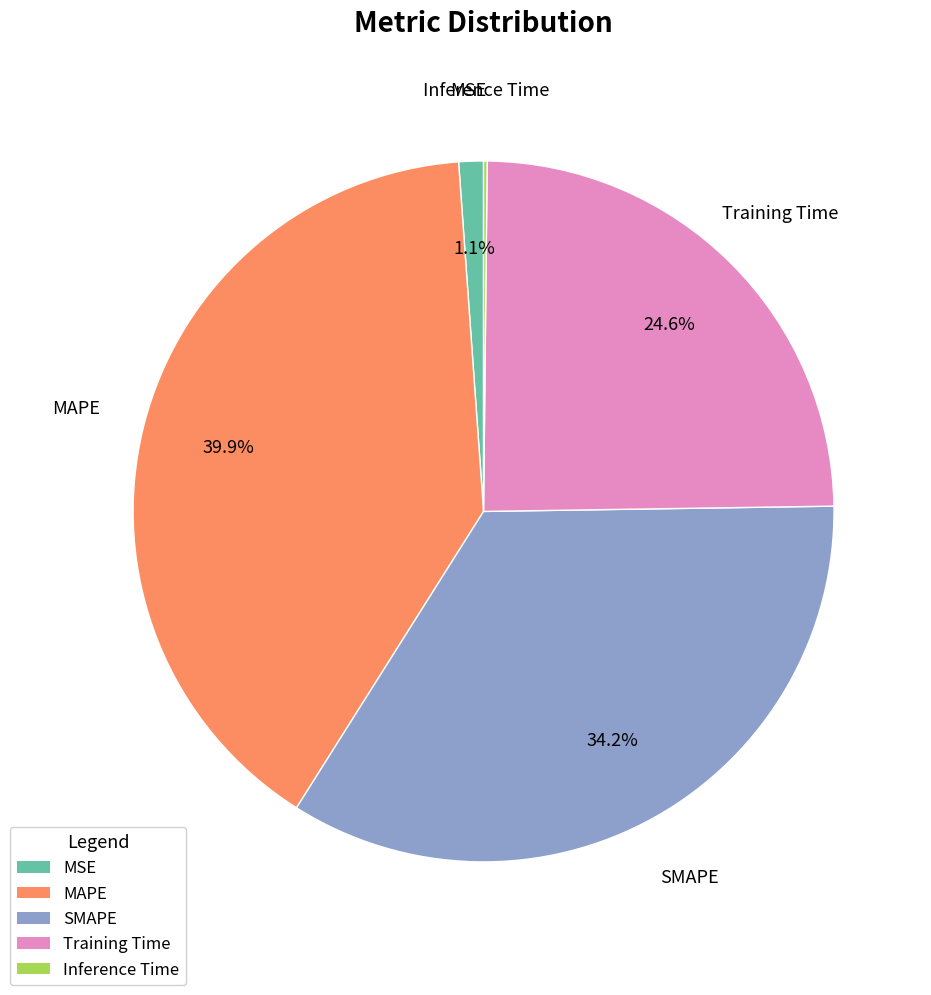

To the nearest percent, what is the combined percentage of MAPE and Training Time?

64%